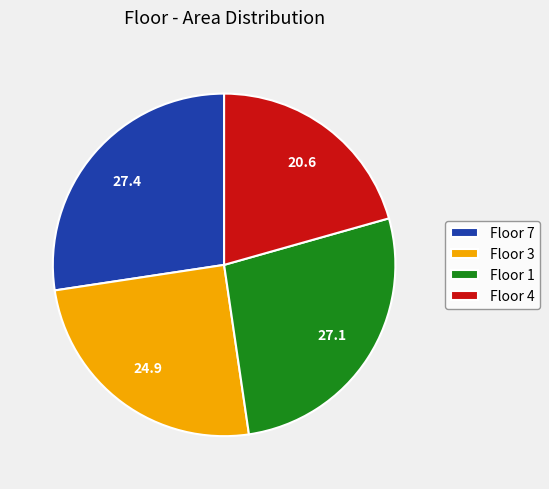

Combined, do Floor 1 and Floor 7 account for over 50%?

Yes